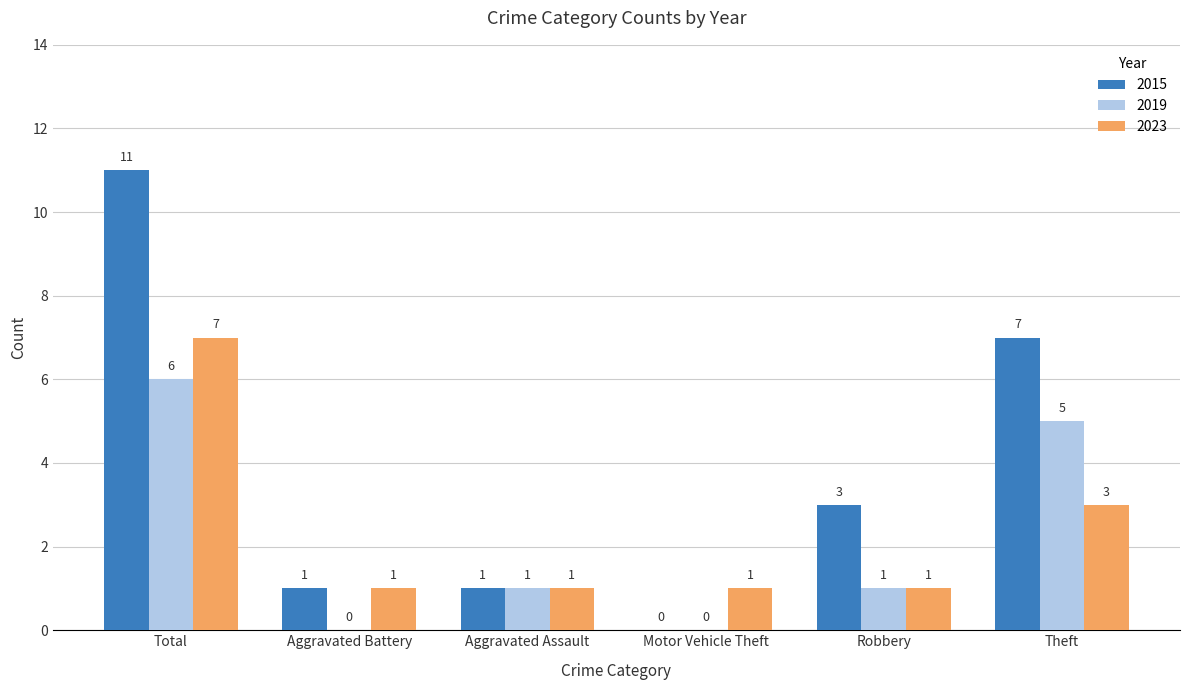

Reading left to right, what are all the values shown in this chart?

2015: Total=11	Aggravated Battery=1	Aggravated Assault=1	Motor Vehicle Theft=0	Robbery=3	Theft=7
2019: Total=6	Aggravated Battery=0	Aggravated Assault=1	Motor Vehicle Theft=0	Robbery=1	Theft=5
2023: Total=7	Aggravated Battery=1	Aggravated Assault=1	Motor Vehicle Theft=1	Robbery=1	Theft=3